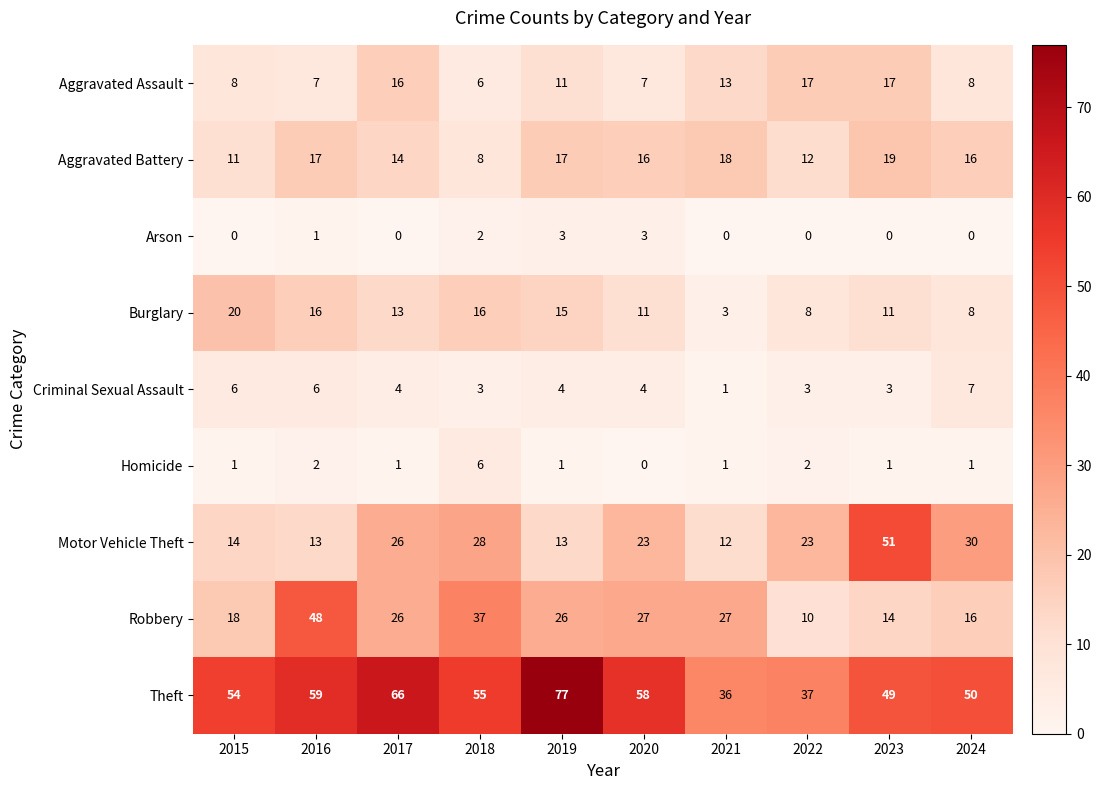

List the series in order of their peak value, lowest first.

Arson, Homicide, Criminal Sexual Assault, Aggravated Assault, Aggravated Battery, Burglary, Robbery, Motor Vehicle Theft, Theft